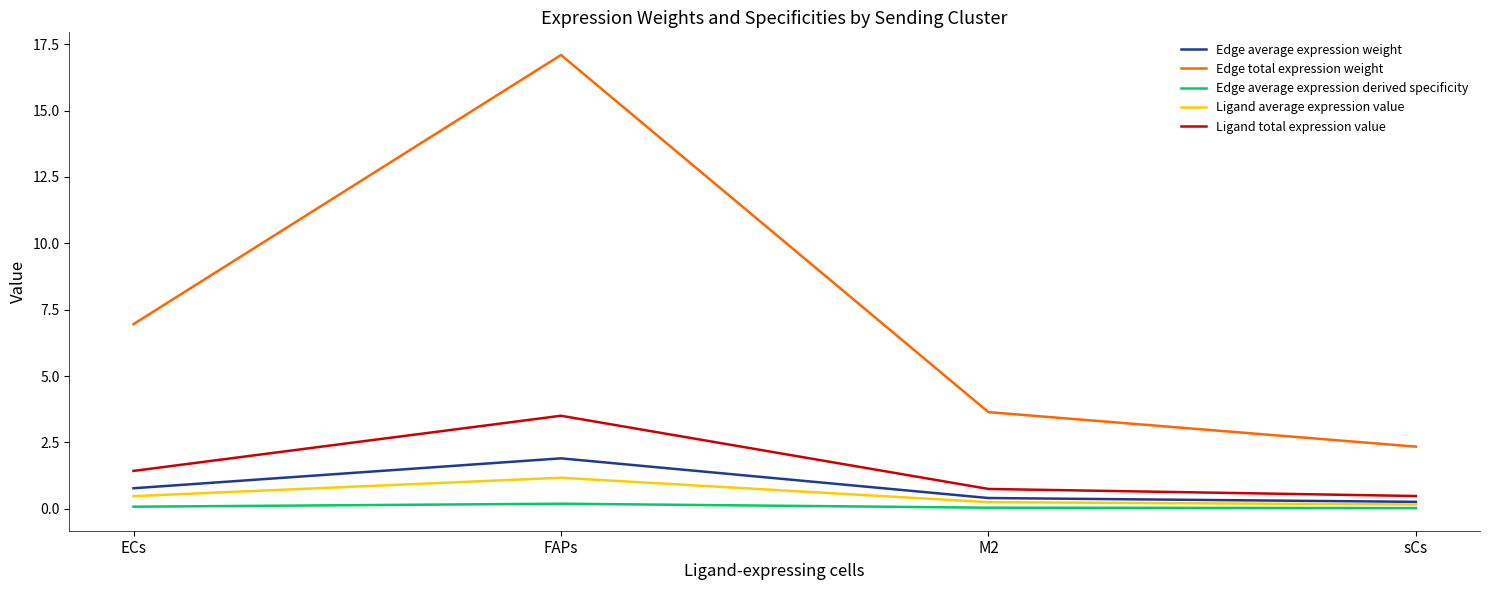

Which series has the largest total across all categories?

Edge total expression weight